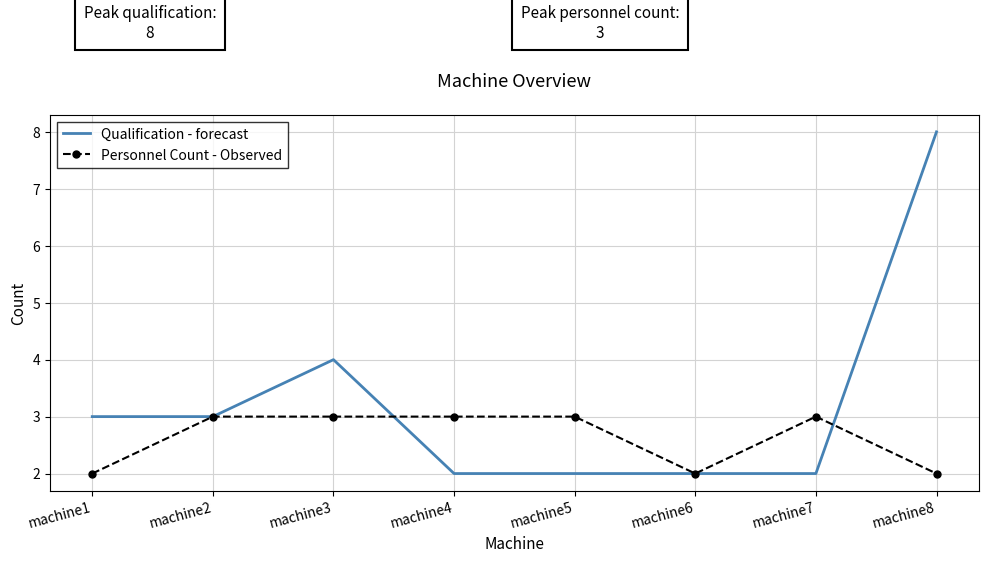

Which series has the largest total across all categories?

Qualification - forecast